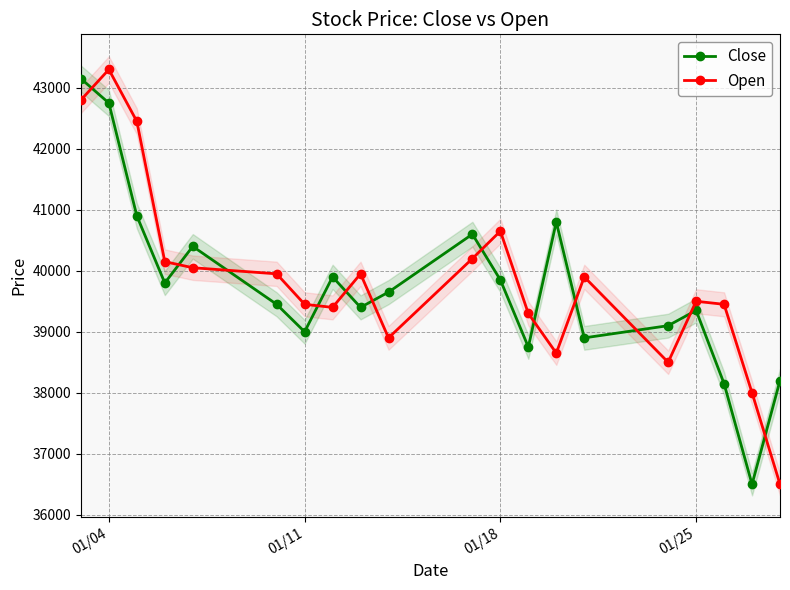

What is the average value of the Close series?

39730